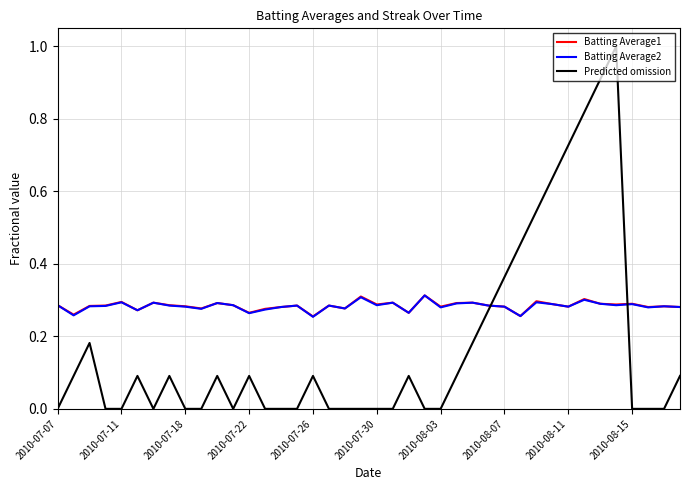

Does the chart display data point markers on the line(s)?

No